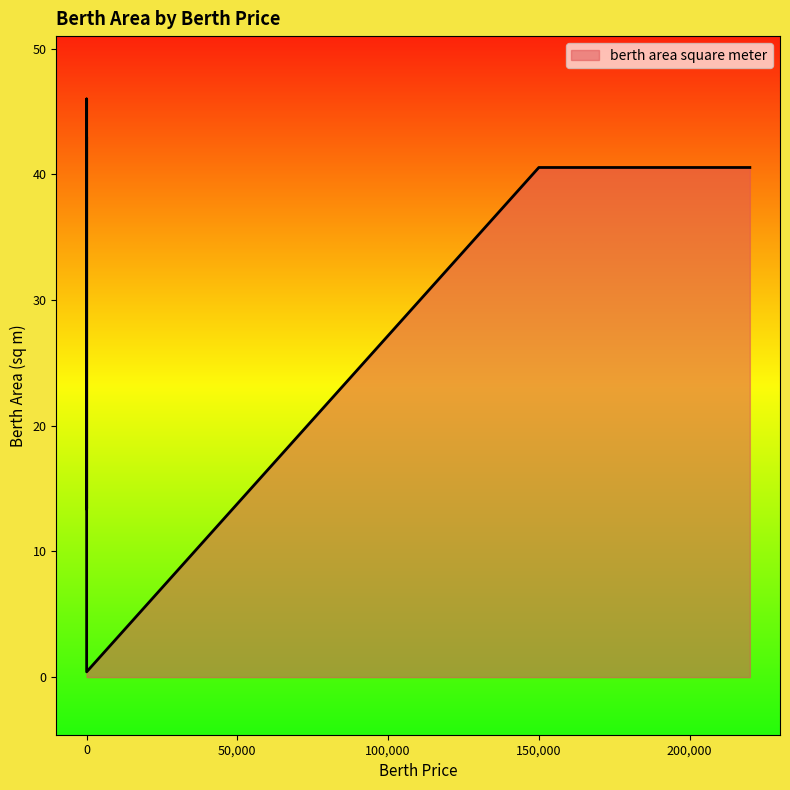

What is the sum of the values at 0 and 150000?

83.5